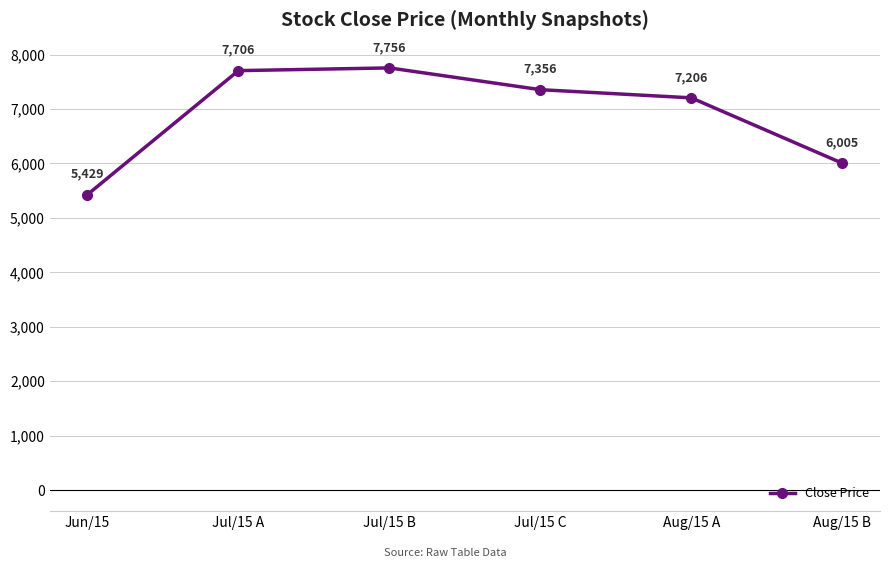

How many lines are shown in the chart?

1